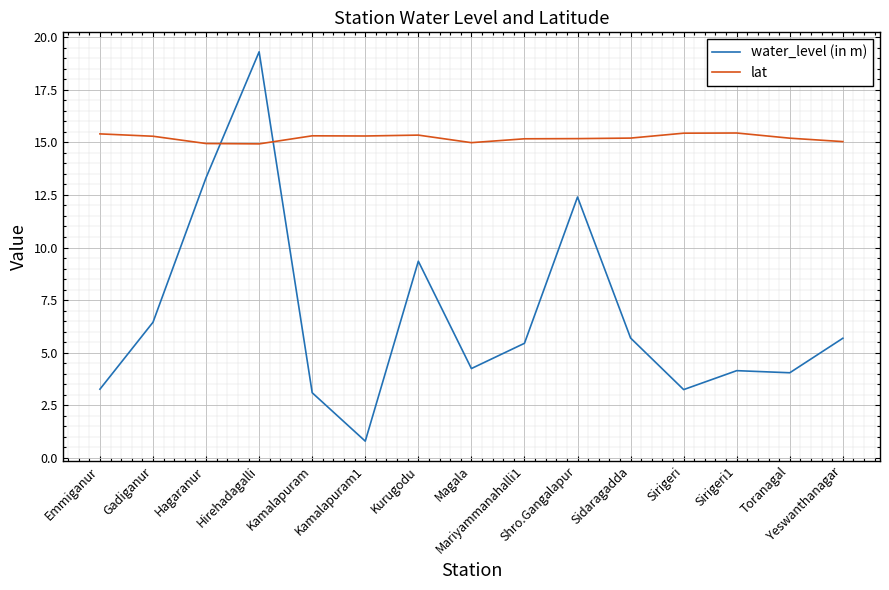

At which category does water_level (in m) reach its first local peak?

Hirehadagalli